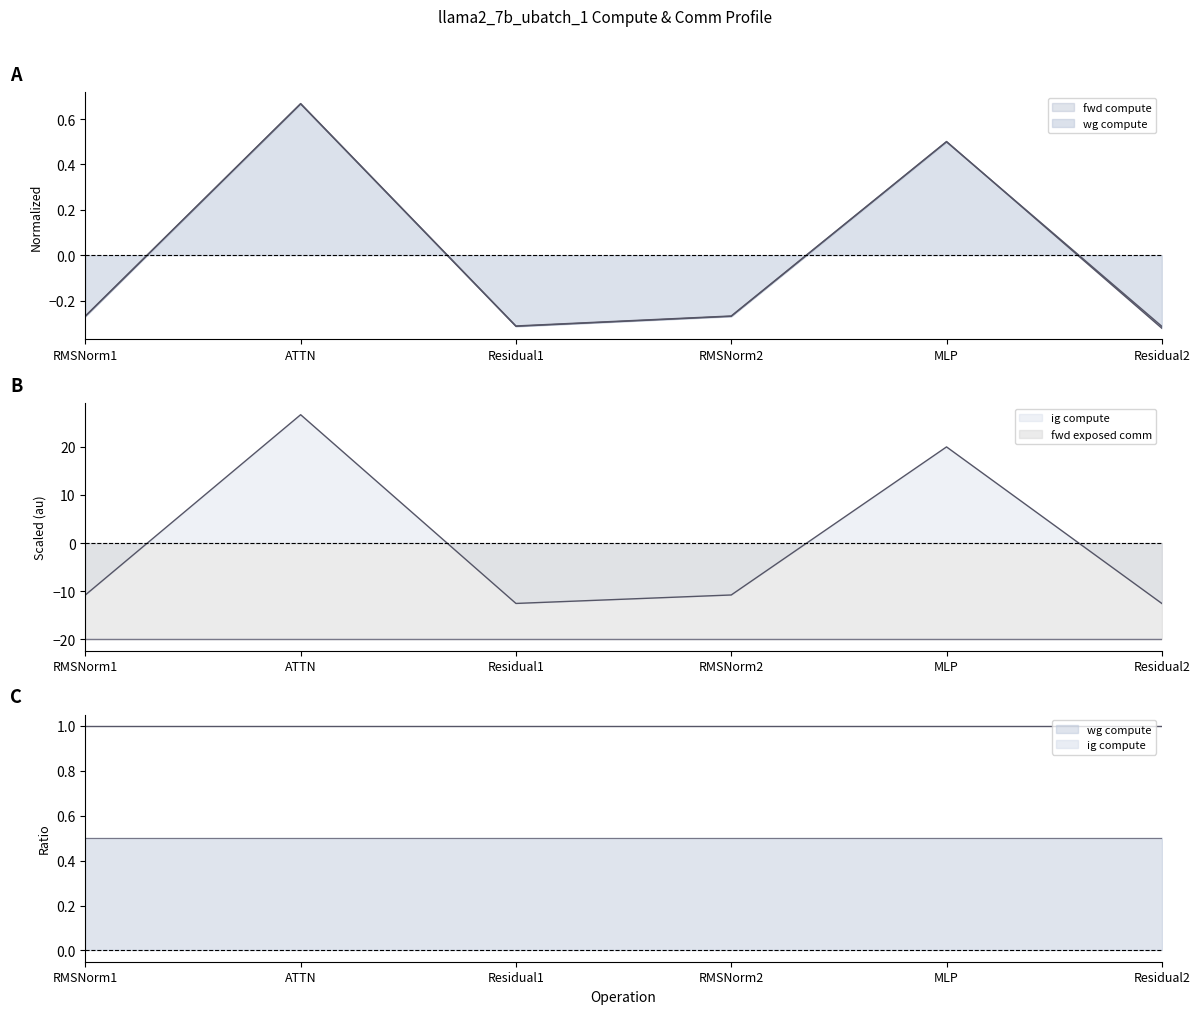

What is the minimum value shown in the chart?

-12.5